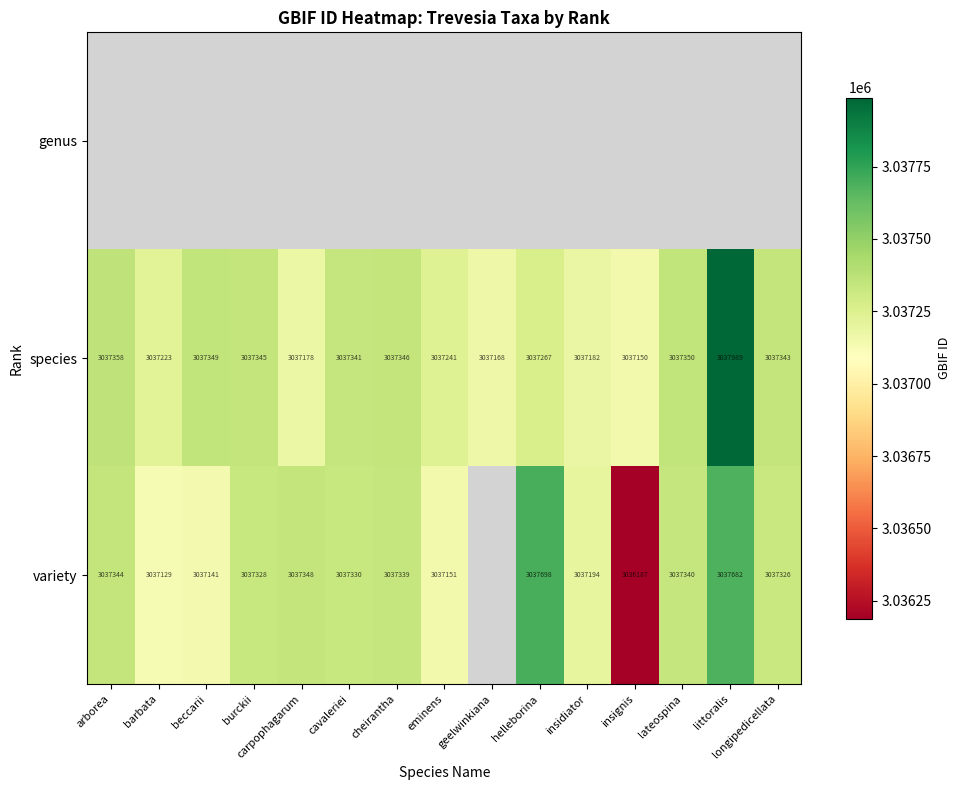

What is the highest value of the species series?

3037989